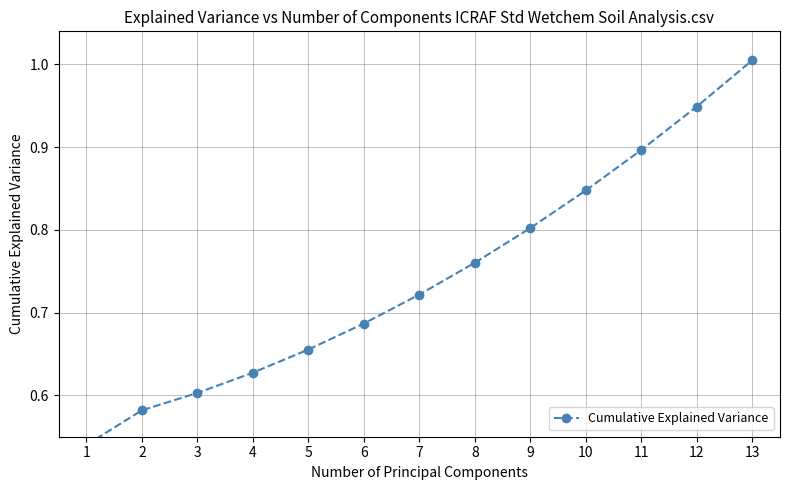

What is the difference between the second highest and minimum values?

0.4